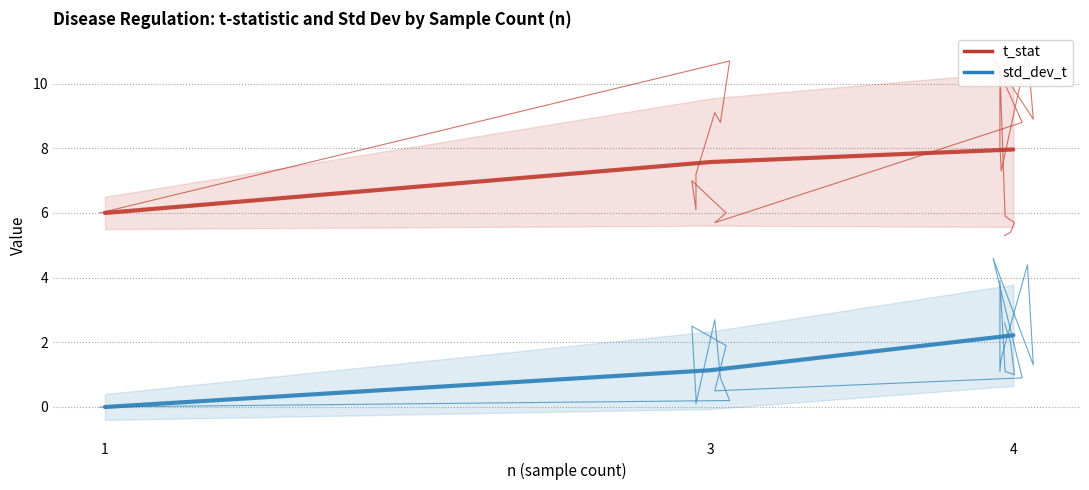

What is the difference between the maximum and minimum values in the t_stat series?

5.7